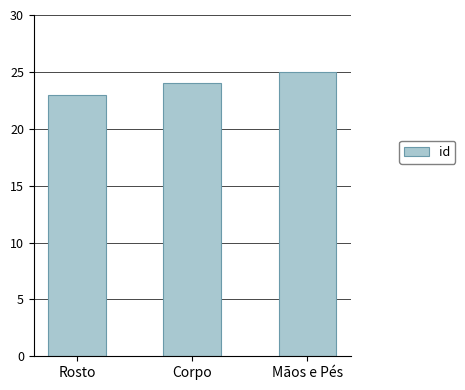

Read the value at Mãos e Pés.

25